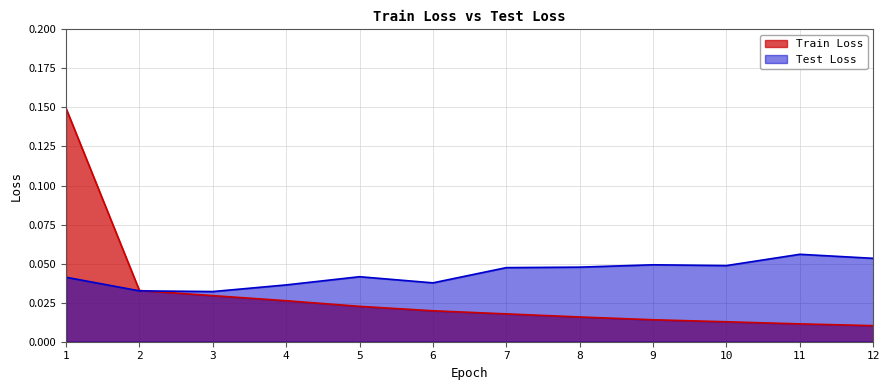

Which series has the largest total across all categories?

Test Loss